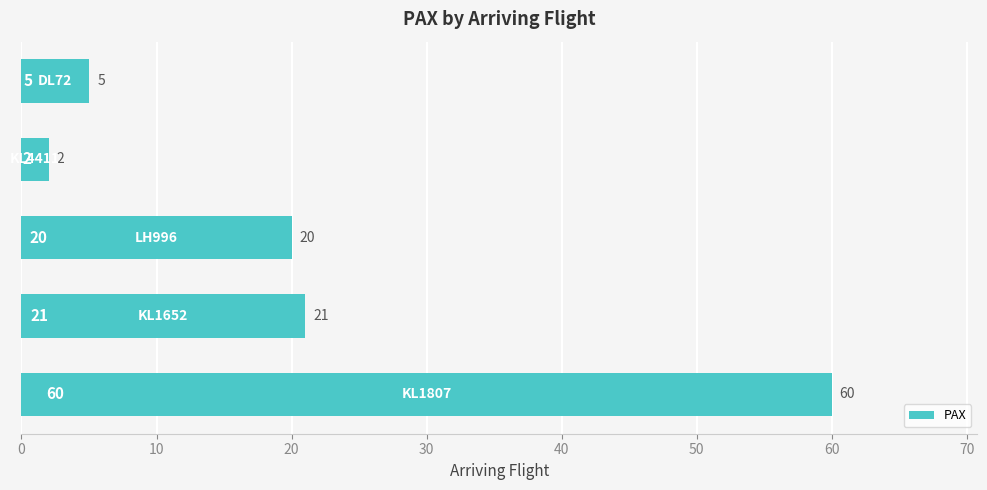

What is the sum of all values?

108